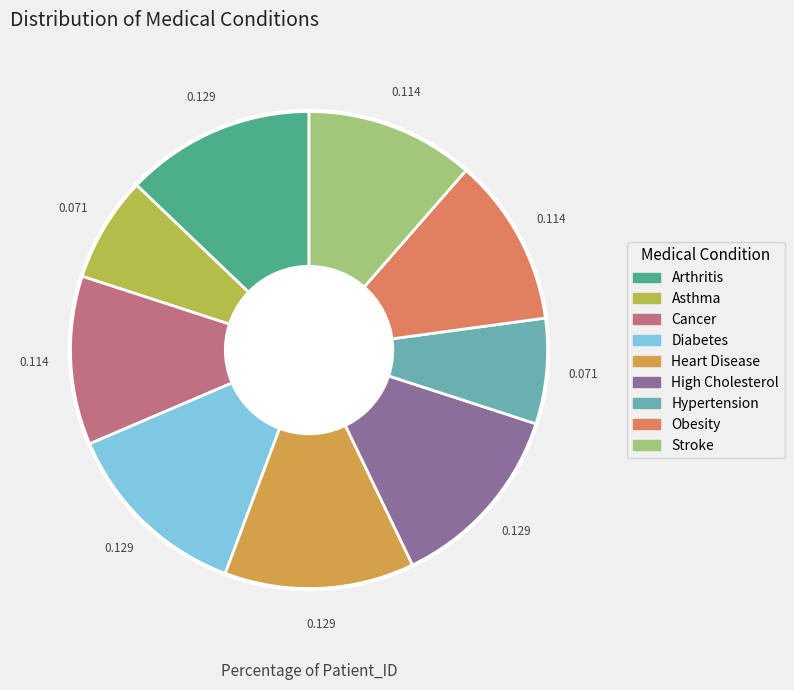

Does any single category account for the majority?

No